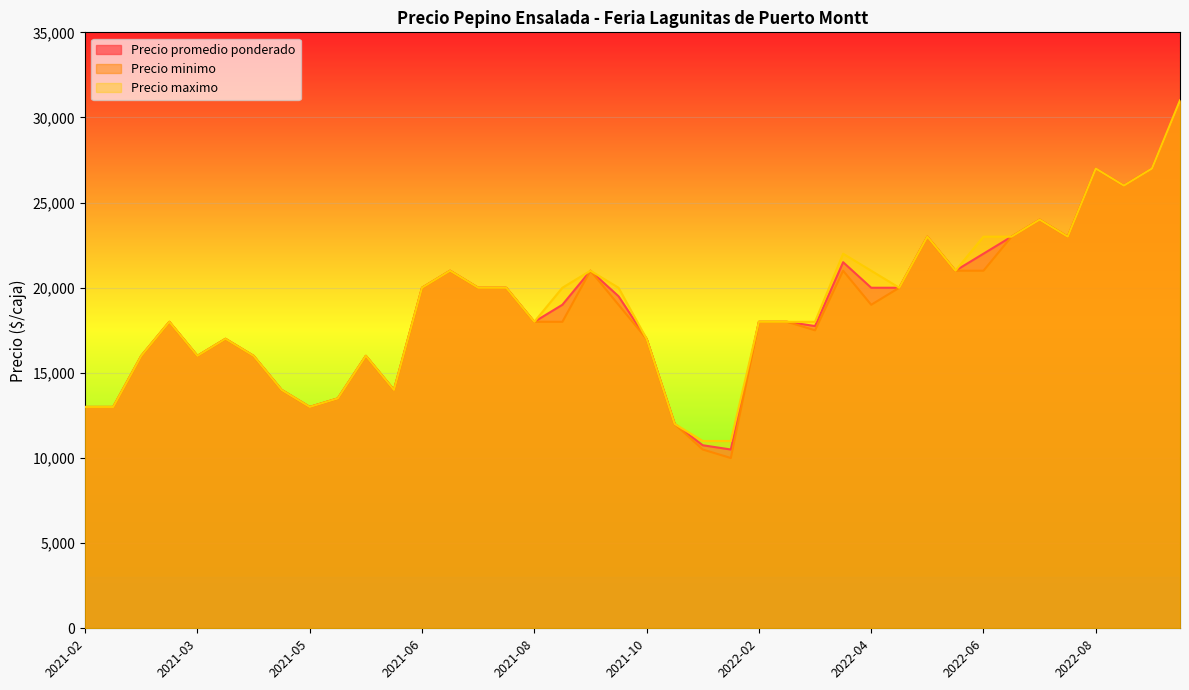

Which series changed the most between 2022-06-29 and 2022-04-08?

Precio minimo